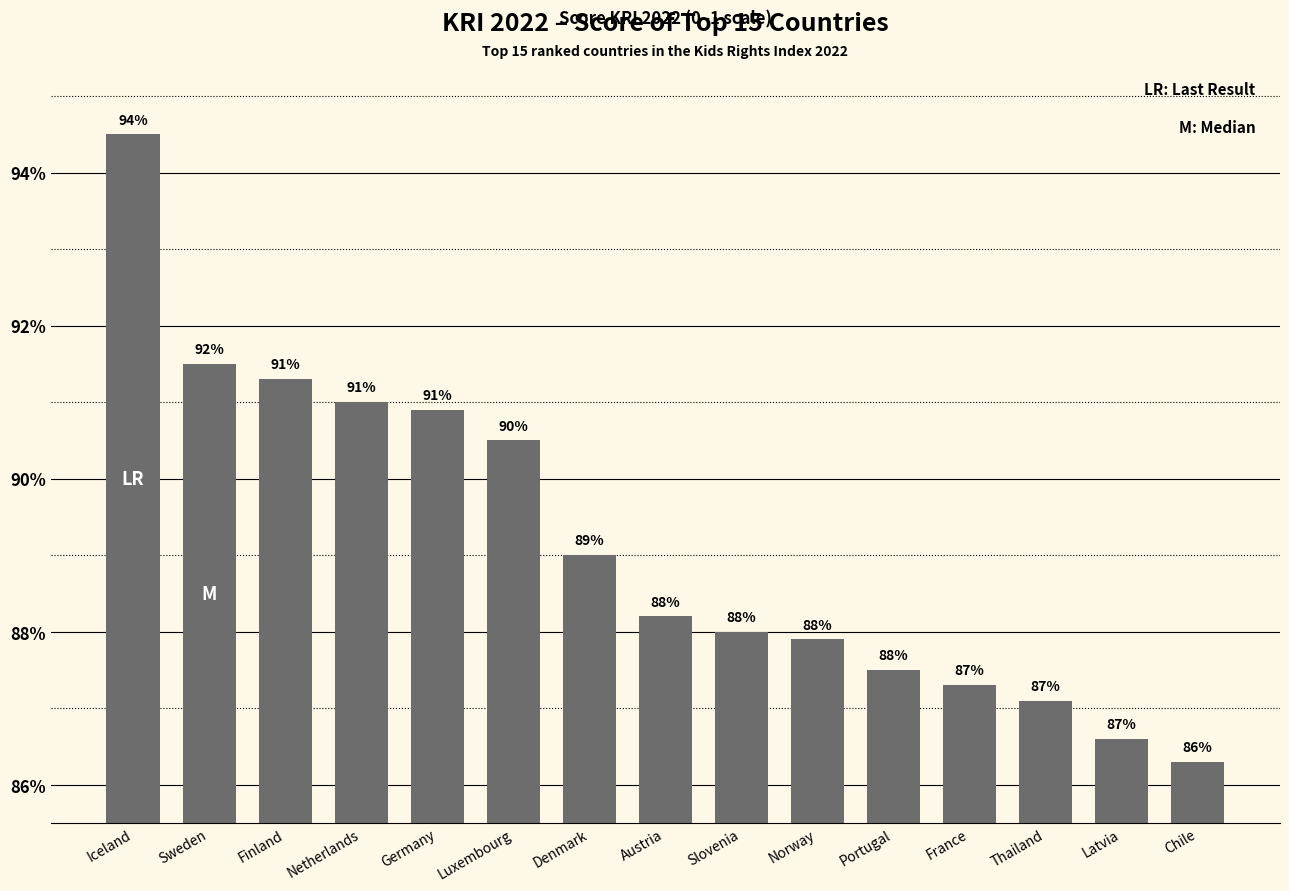

Reading left to right, what are all the values shown in this chart?

0.9	0.9	0.9	0.9	0.9	0.9	0.9	0.9	0.9	0.9	0.9	0.9	0.9	0.9	0.9